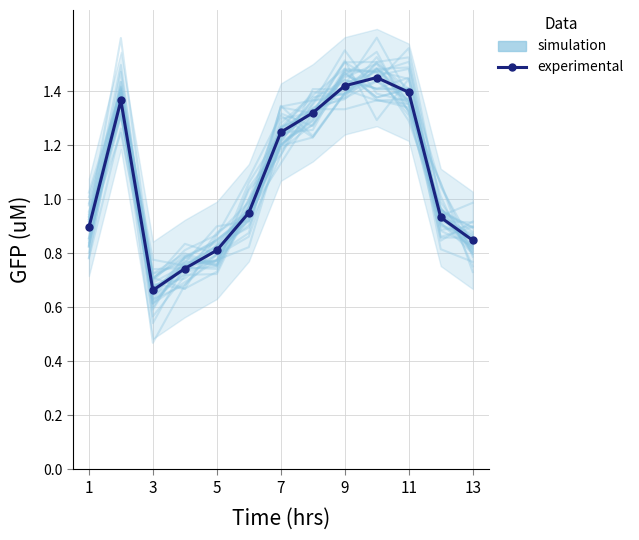

What is the difference between the maximum and second lowest values in the experimental series?

0.7